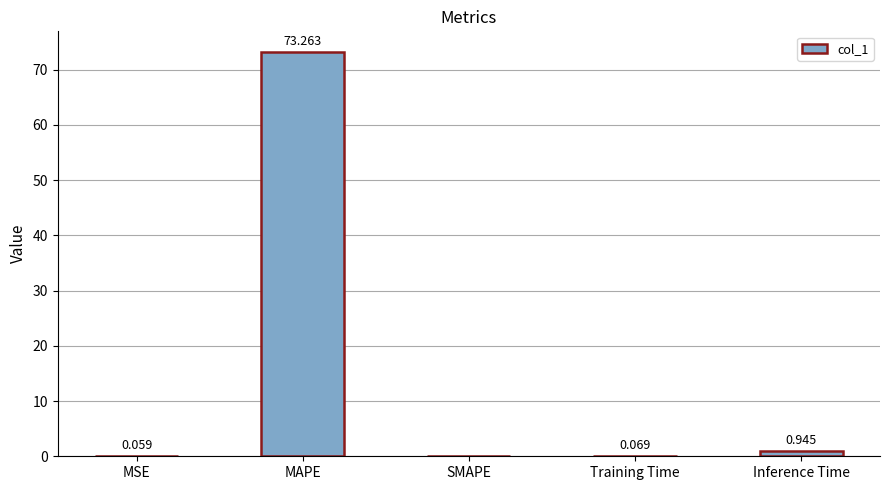

Which label corresponds to the largest value in the chart?

MAPE